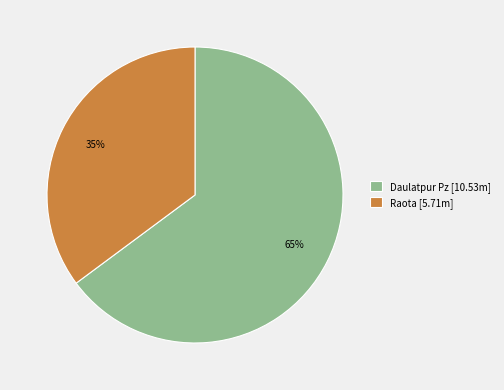

Does any single category account for the majority?

Yes